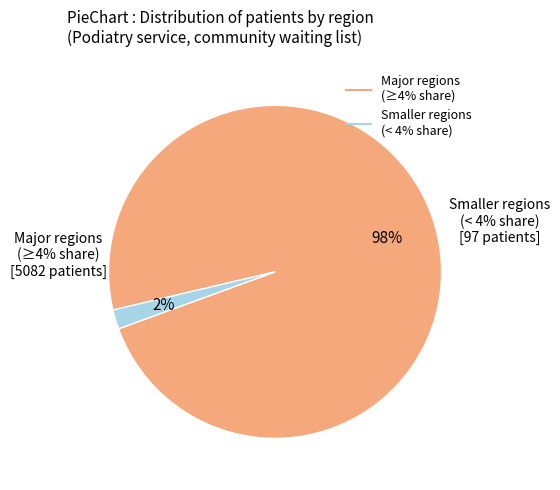

The Rehabilitation services (integrated) slice represents 89% of the pie. True or false?

False